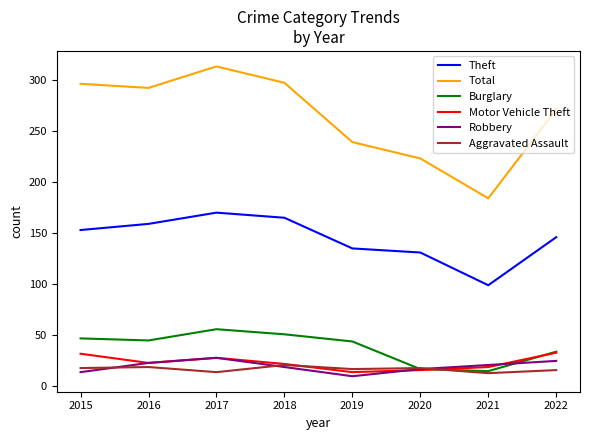

True or false: Burglary and Theft cross at least once.

False